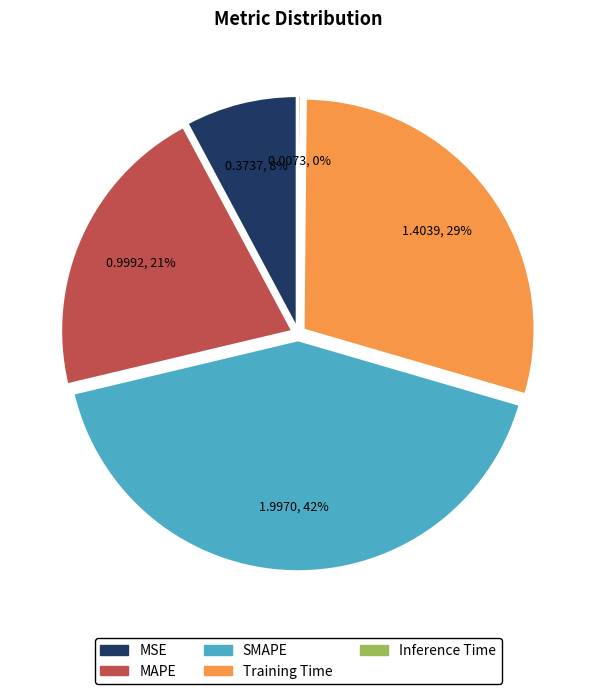

Rank the categories by value from highest to lowest.

SMAPE, Training Time, MAPE, MSE, Inference Time